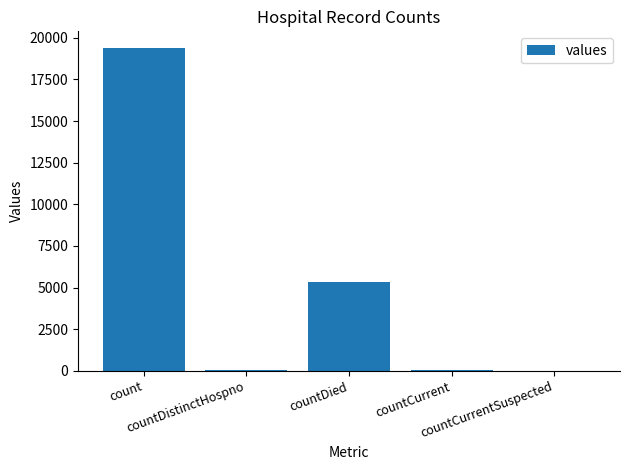

What is the greatest value displayed?

19420